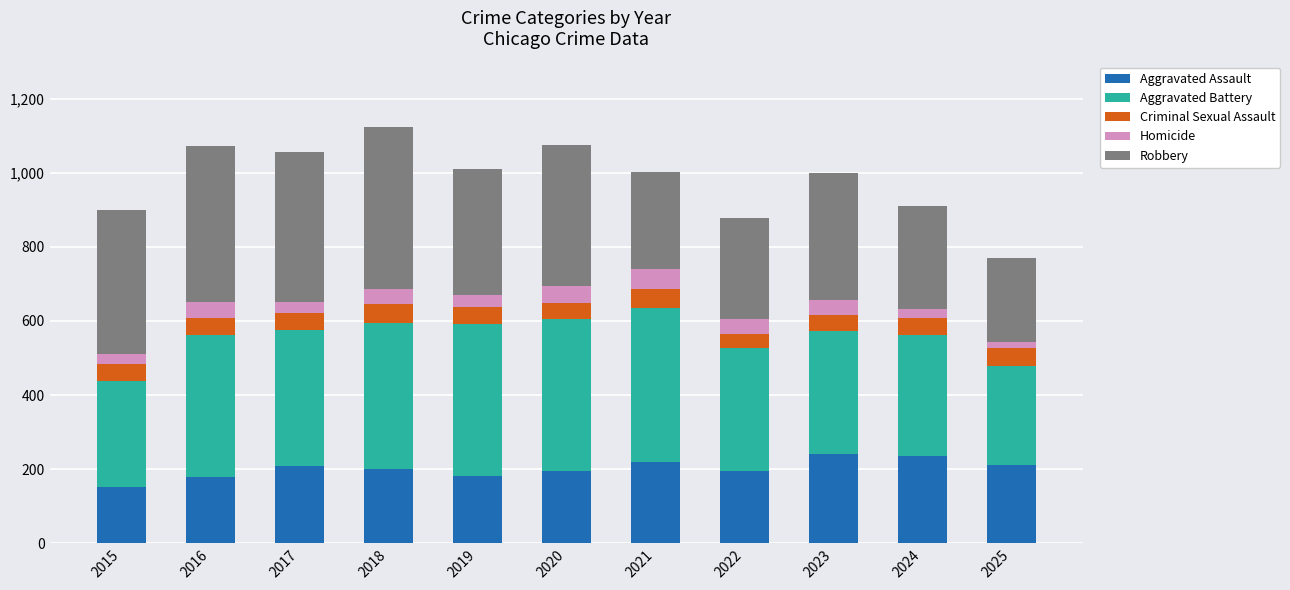

What is the maximum value for Aggravated Assault?

241